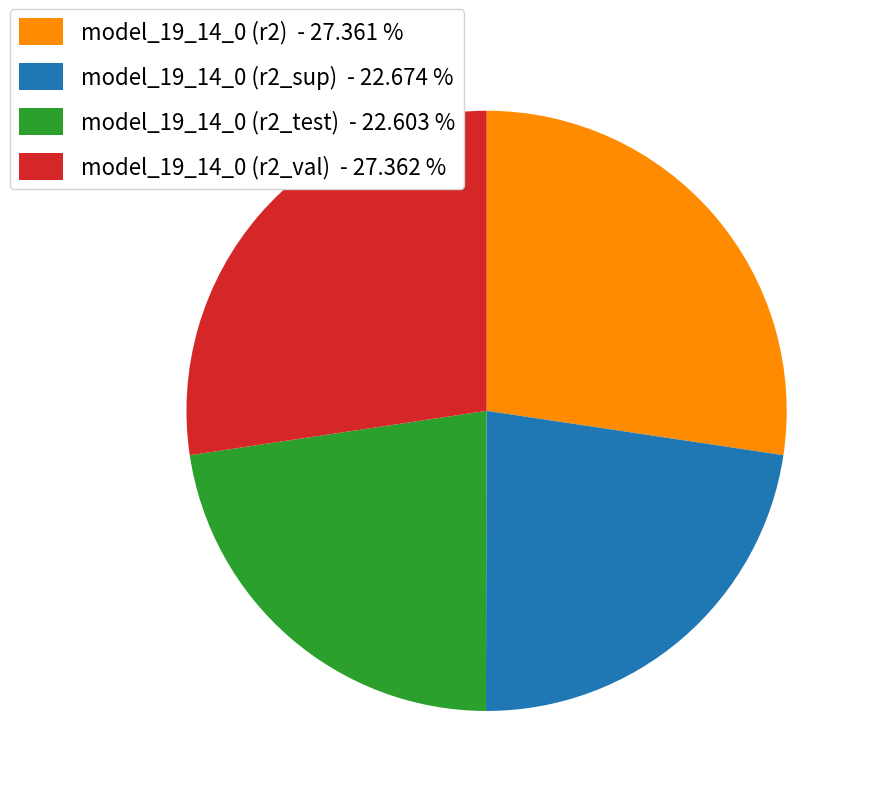

Which has a higher value, model_19_14_0 (r2_test) - 22.603 % or model_19_14_0 (r2_val) - 27.362 %?

model_19_14_0 (r2_val) - 27.362 %